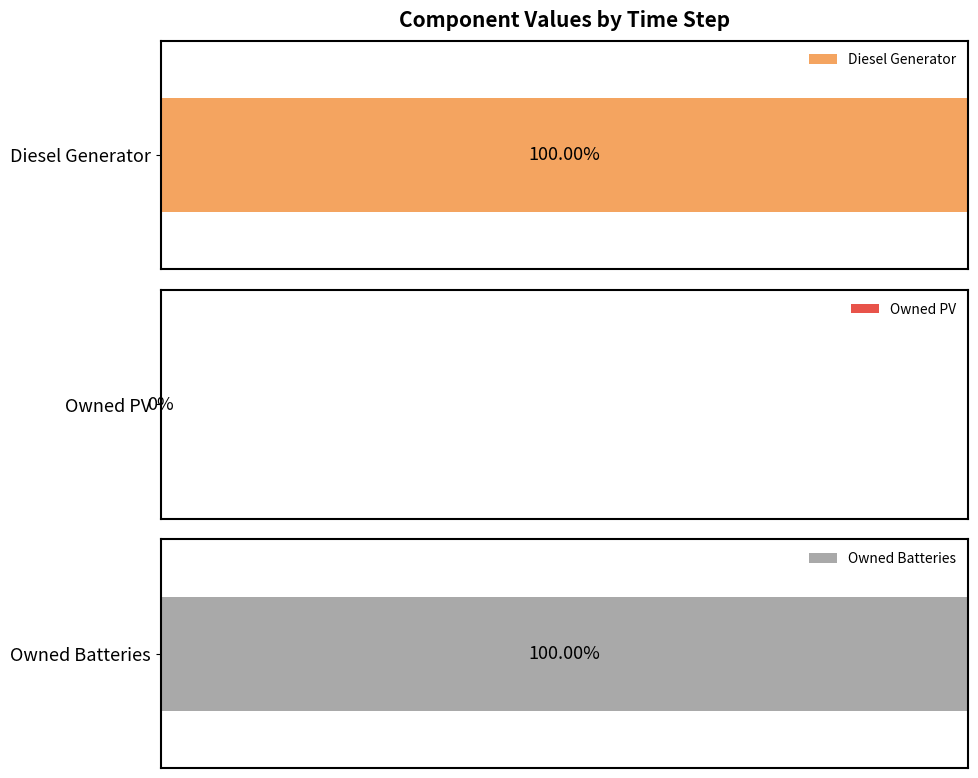

Which series has the largest total across all categories?

Owned Batteries